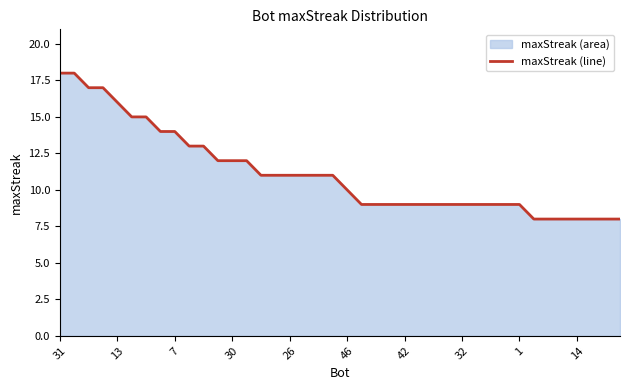

What is the label of the 1st point from the left?

31